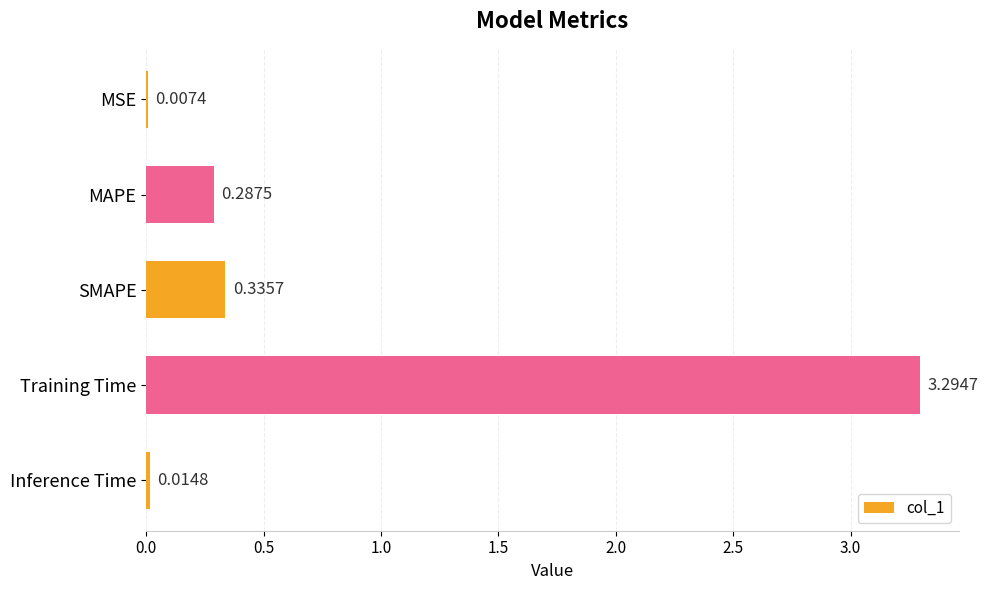

At which label is the value closest to 1?

SMAPE